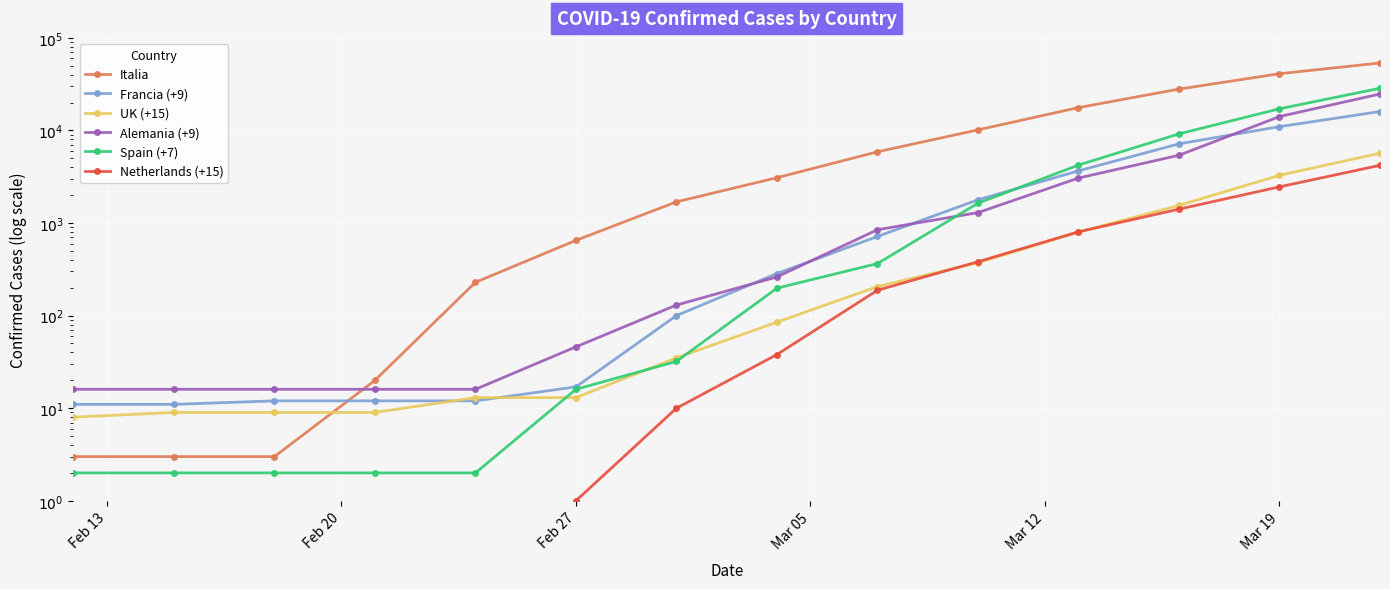

Is the value of Alemania (+9) at 11 greater than the value of Spain (+7) at Mar 19?

Yes